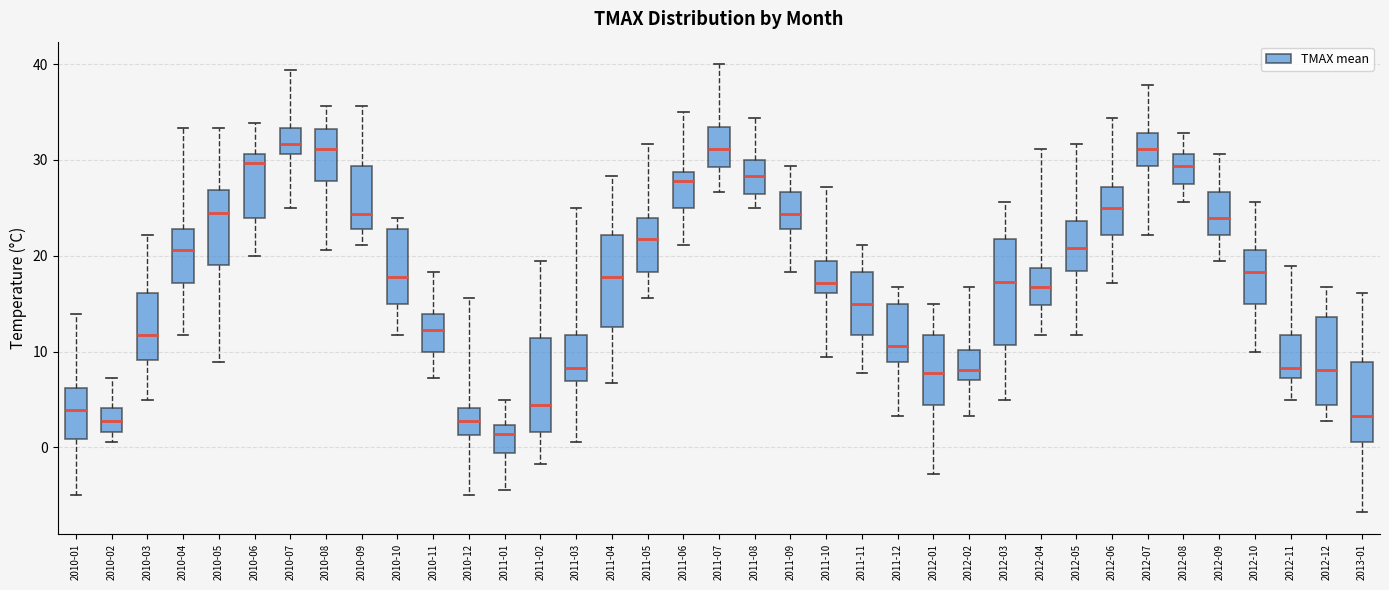

Where is the upper edge of the box for 2011-04 on the y-axis? The values are not printed on the chart, so give them approximately, as read against the axis.

22